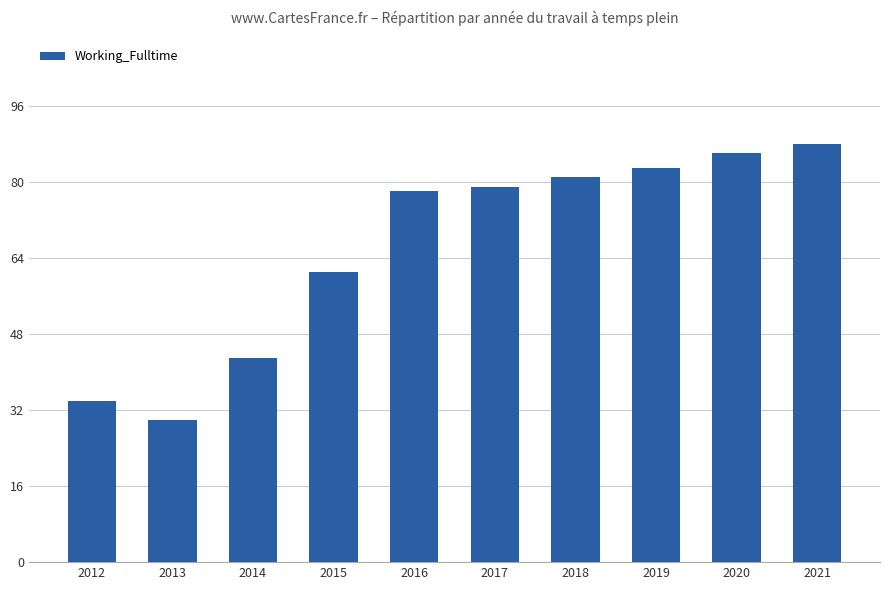

Read the value at 2018, to the nearest 10.

80